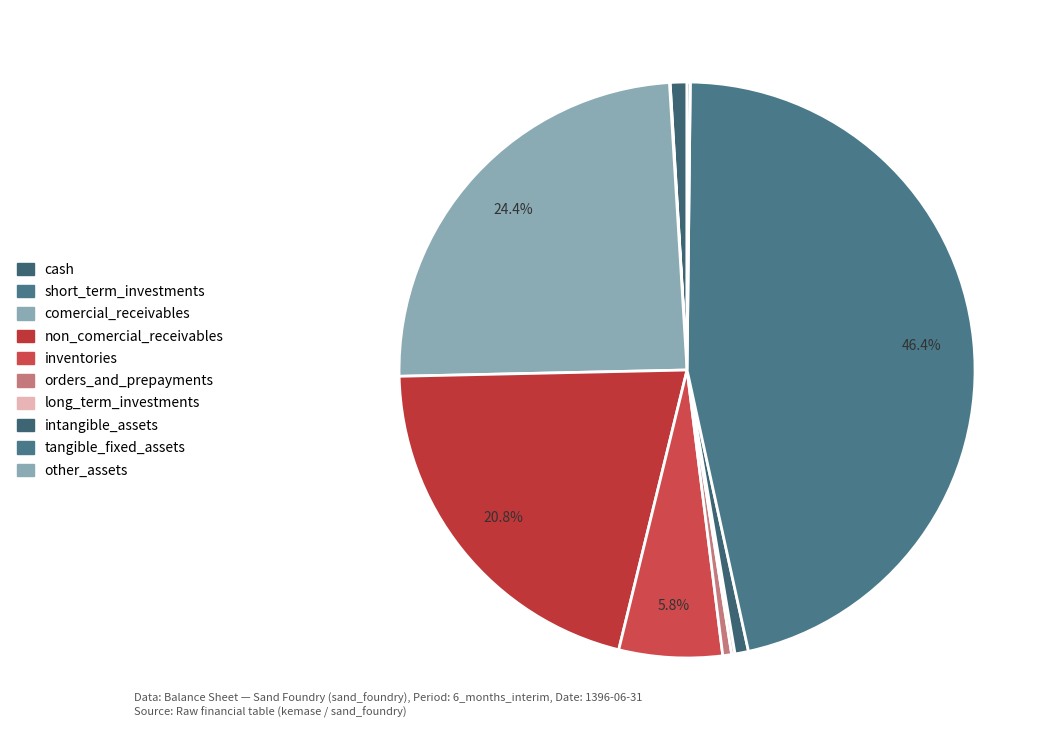

To the nearest percent, what is the difference between the largest and smallest slice percentages?

46%